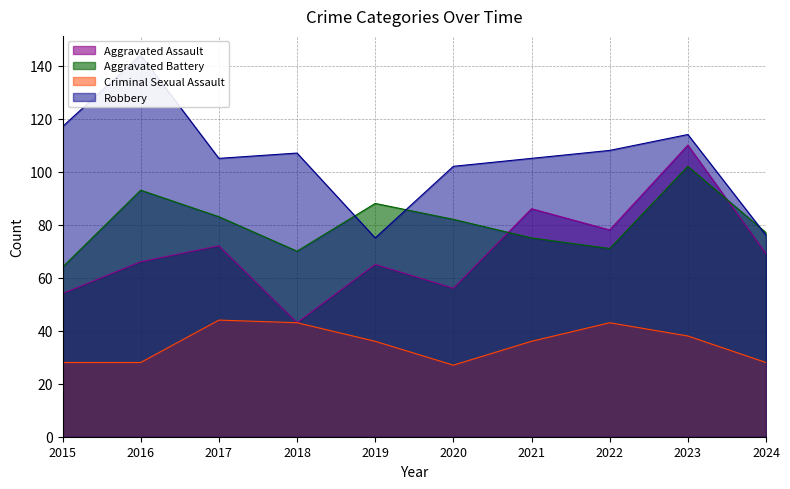

What is the sum of all Criminal Sexual Assault values?

351